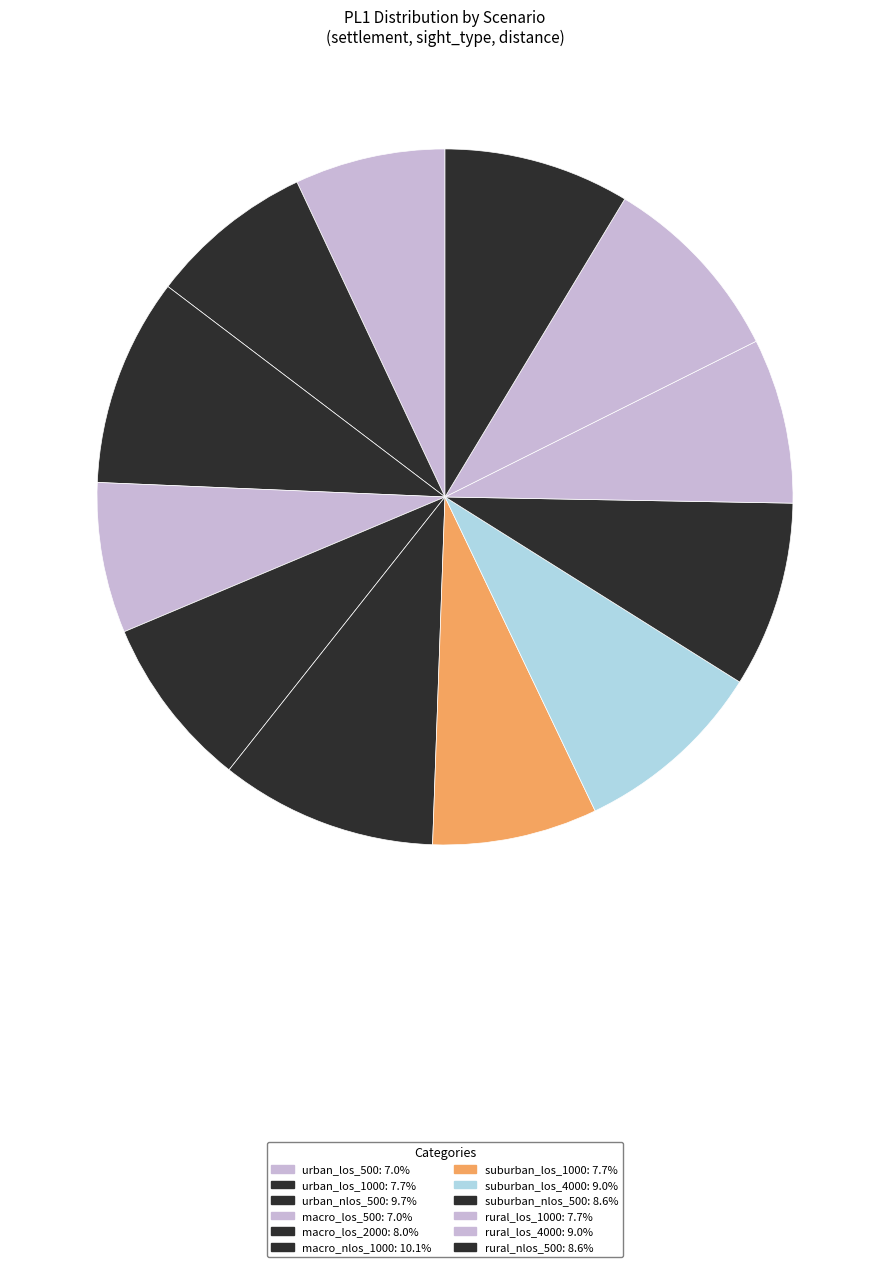

To the nearest percent, what percentage of the pie is urban_los_1000?

8%